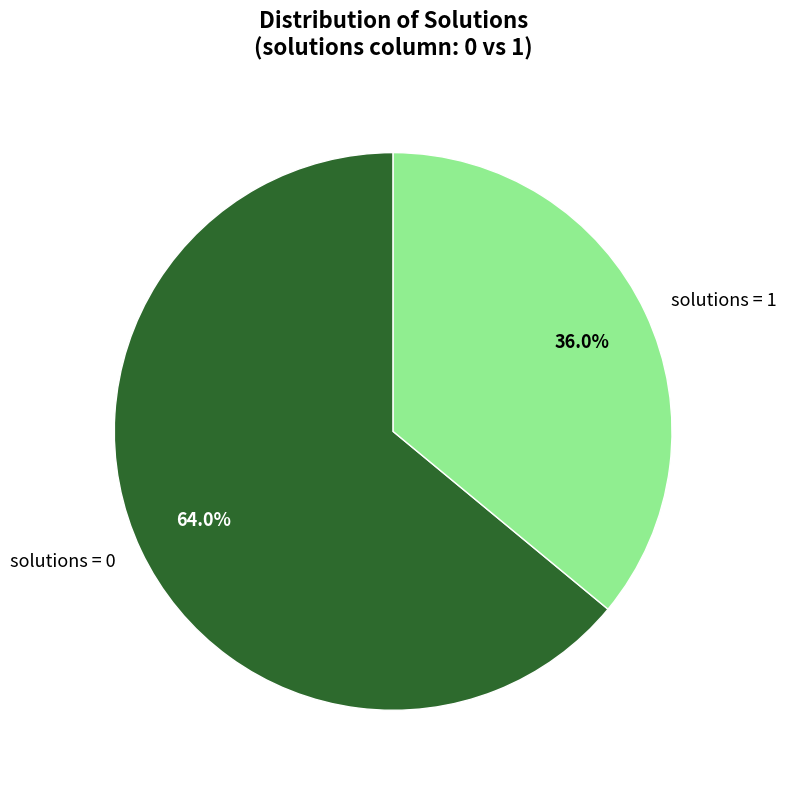

Which has a higher value, solutions = 0 or solutions = 1?

solutions = 0